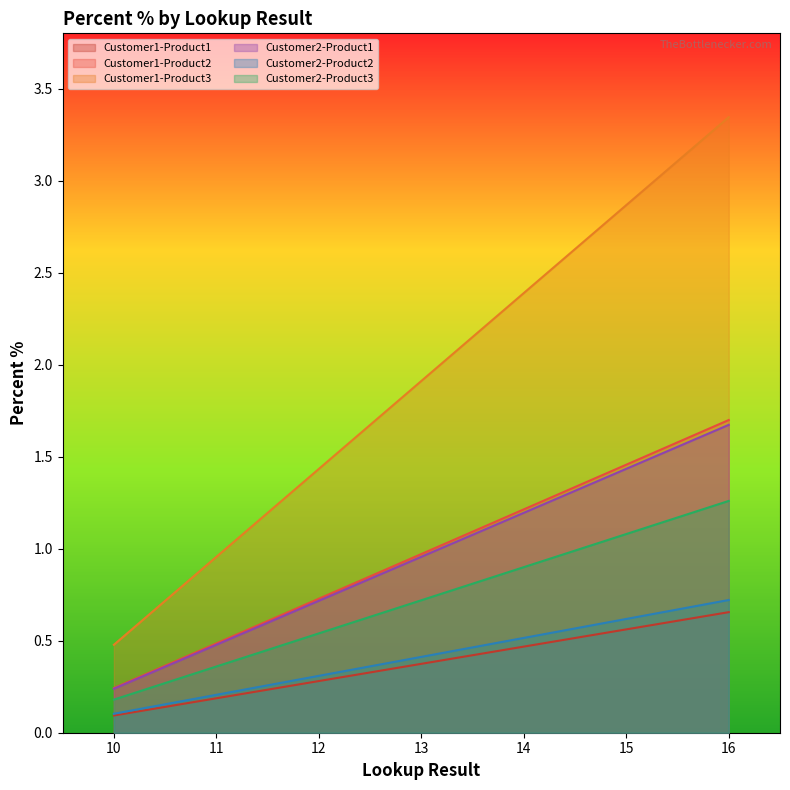

Between 12 and 16, which series saw the biggest shift?

Customer1-Product3